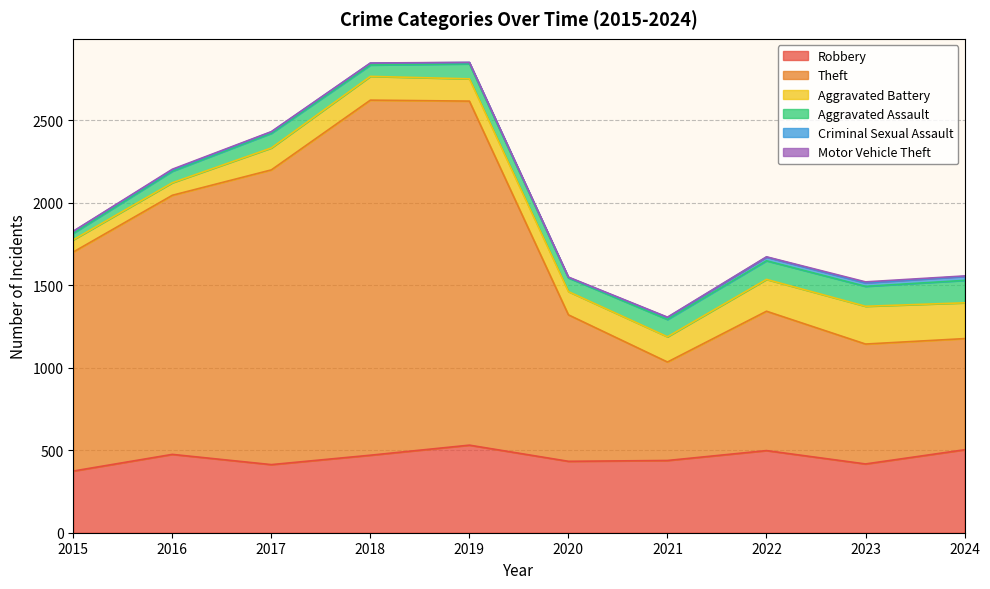

Rank the series at 2021 from highest to lowest value.

Theft, Robbery, Aggravated Battery, Aggravated Assault, Criminal Sexual Assault, Motor Vehicle Theft